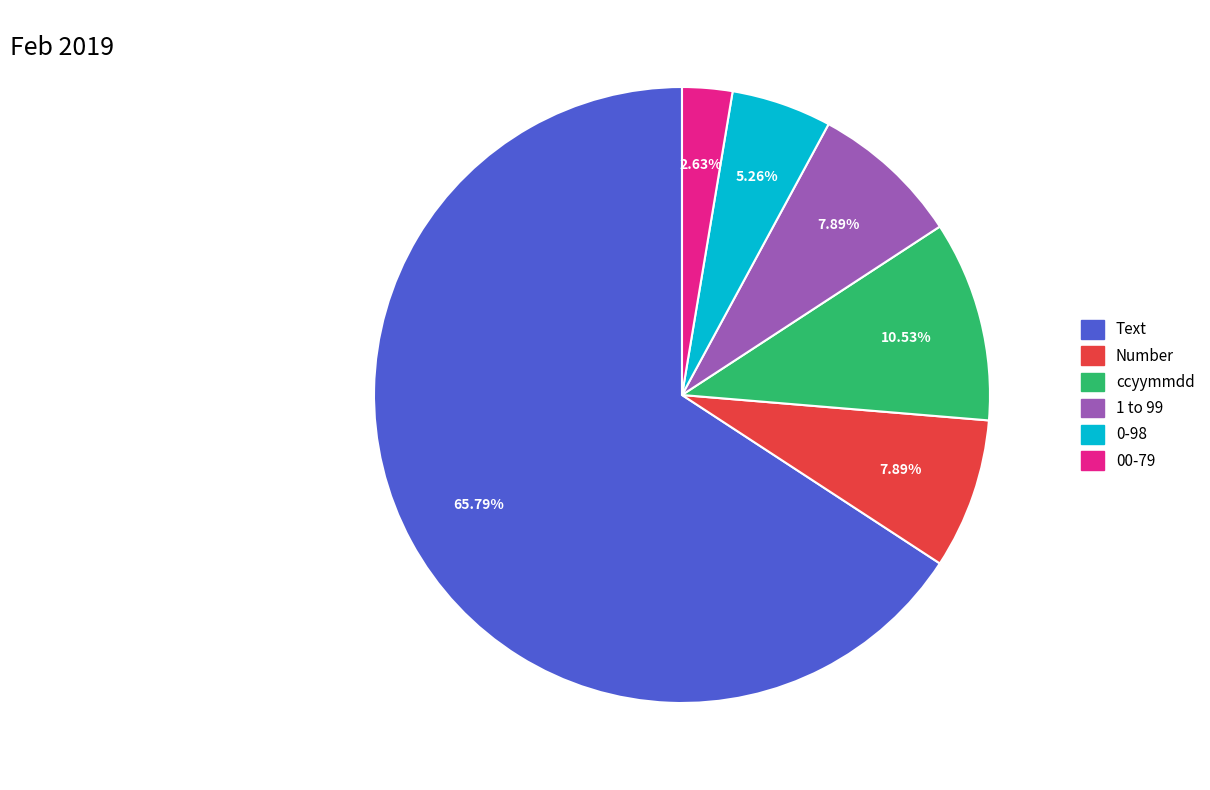

Combined, do 0-98 and Number account for over 50%?

No